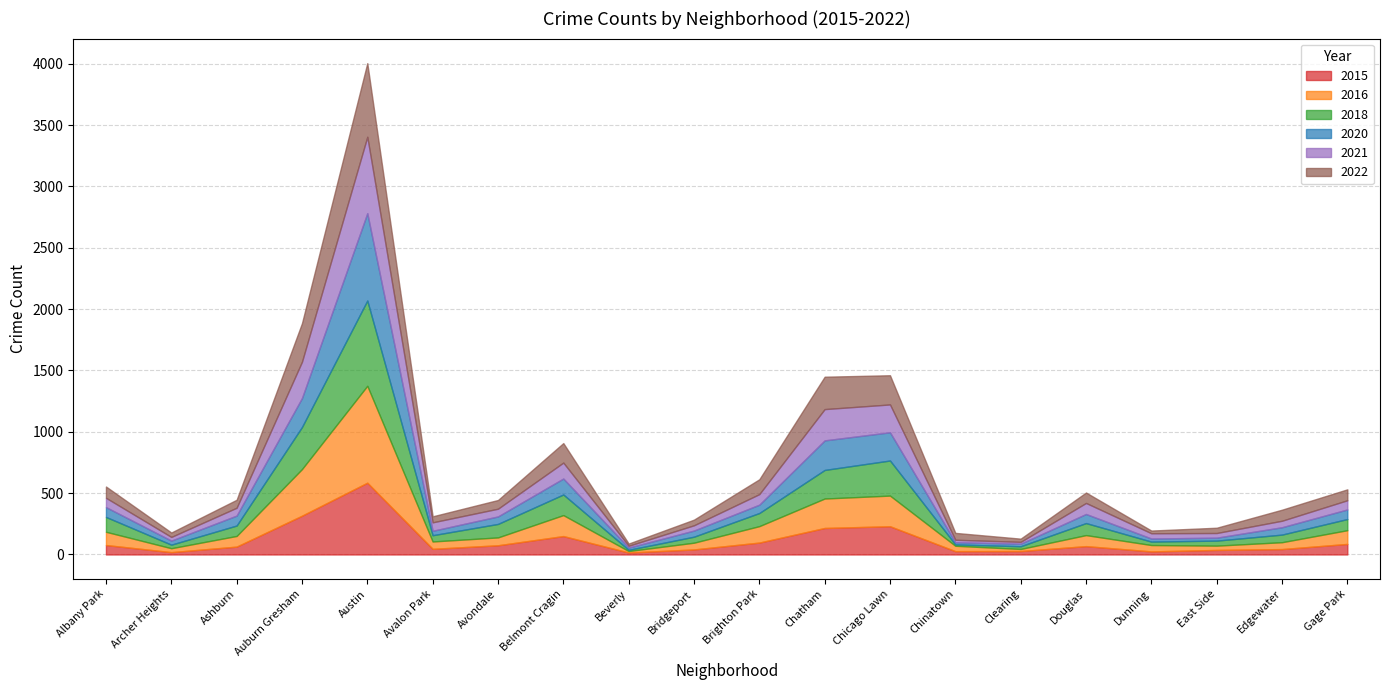

How many times do 2020 and 2018 cross each other?

10